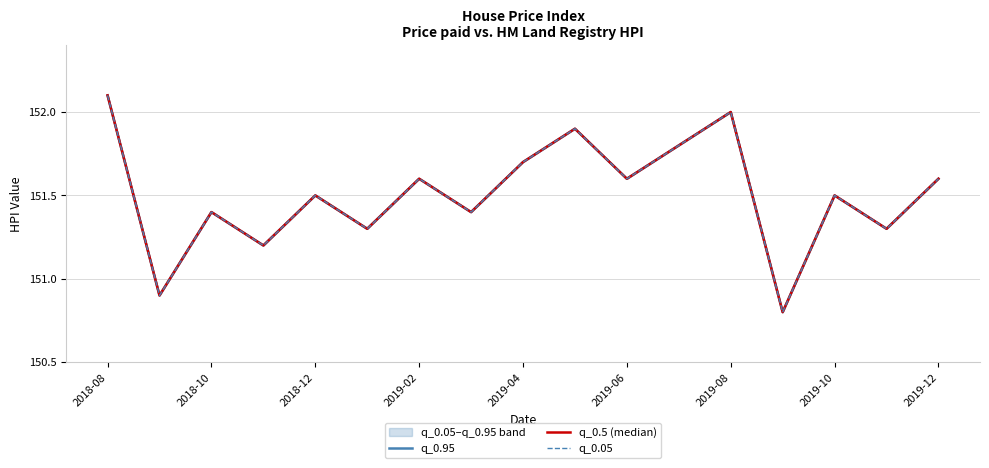

At which category is the sum across all series the highest?

2018-08